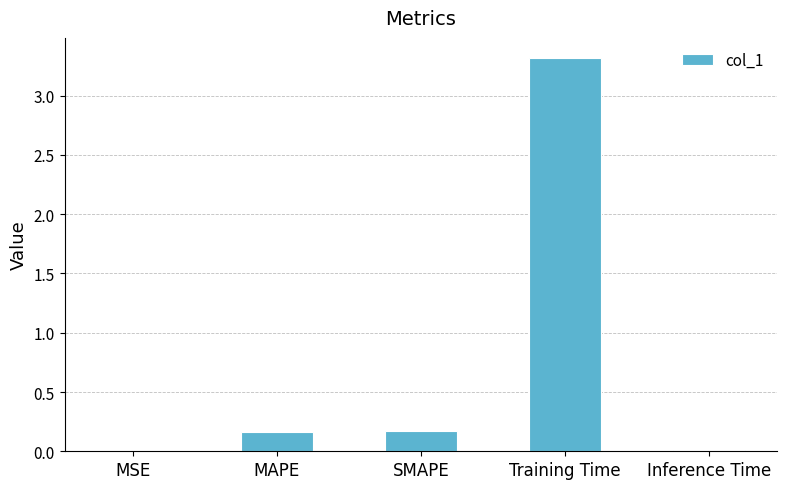

What is the change in value from MAPE to Training Time?

+3.2